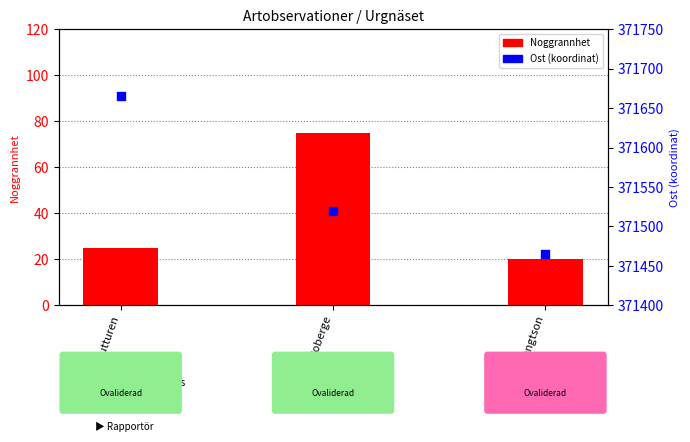

What is the total value across all series at Bjarne Tutturen?

371691